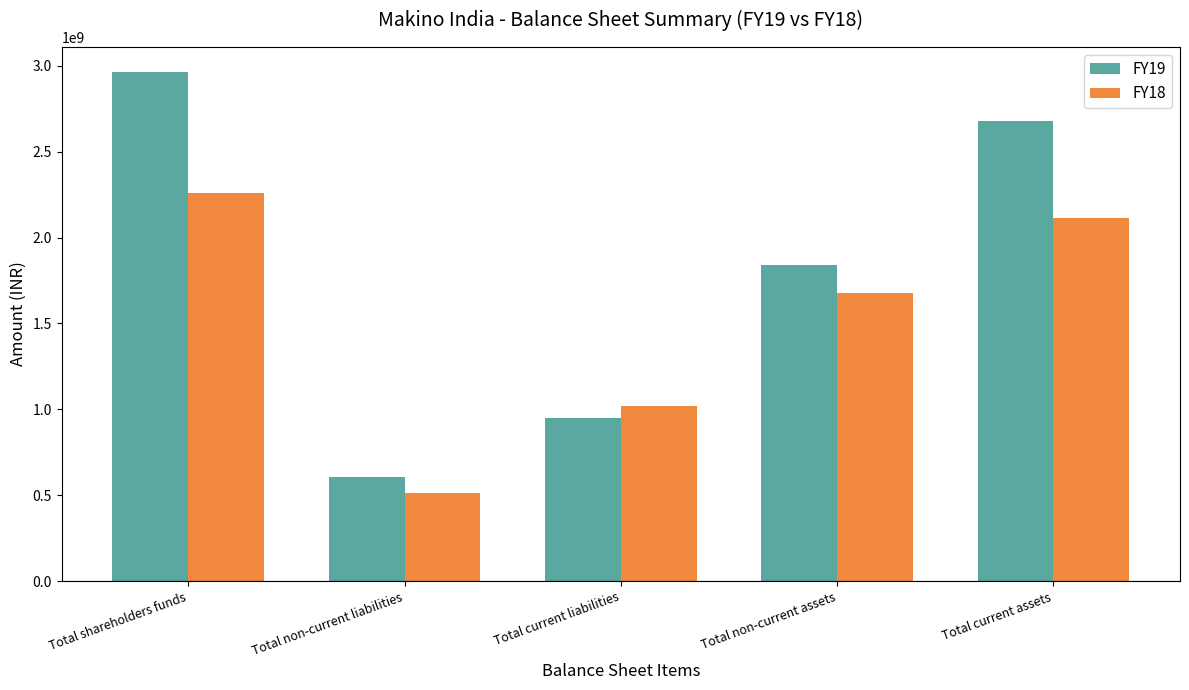

Is the value of FY18 at Total current liabilities greater than the value of FY19 at Total non-current liabilities?

Yes